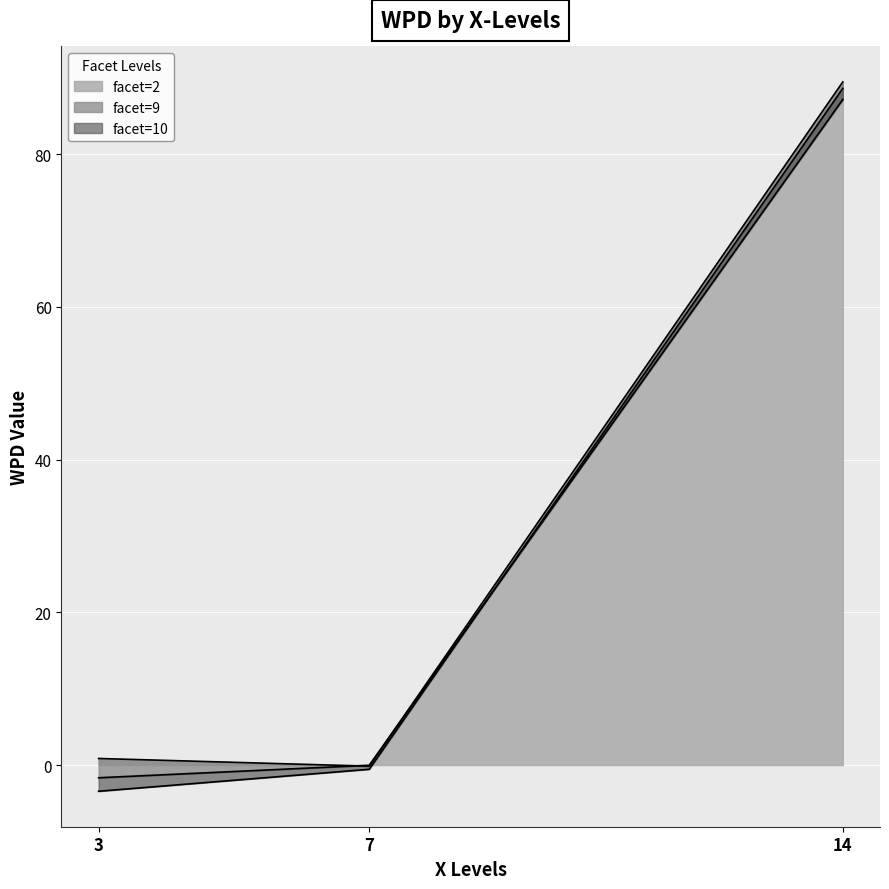

How many lines are shown in the chart?

3